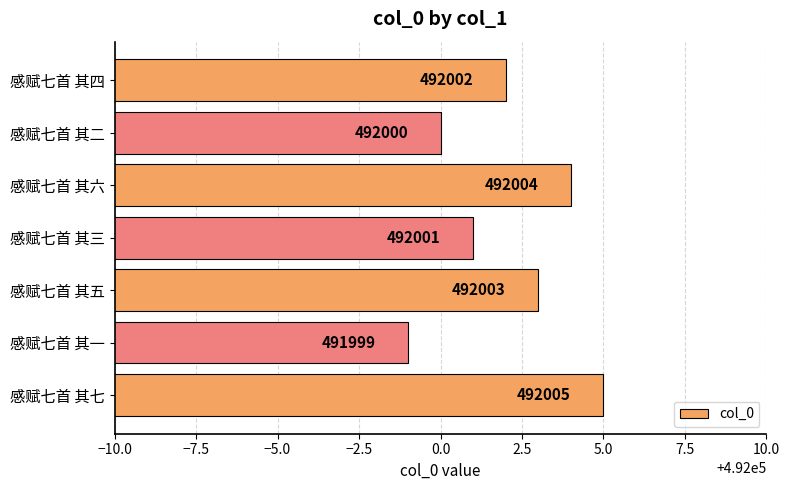

Count the values in the range 492000 to 492004.

5